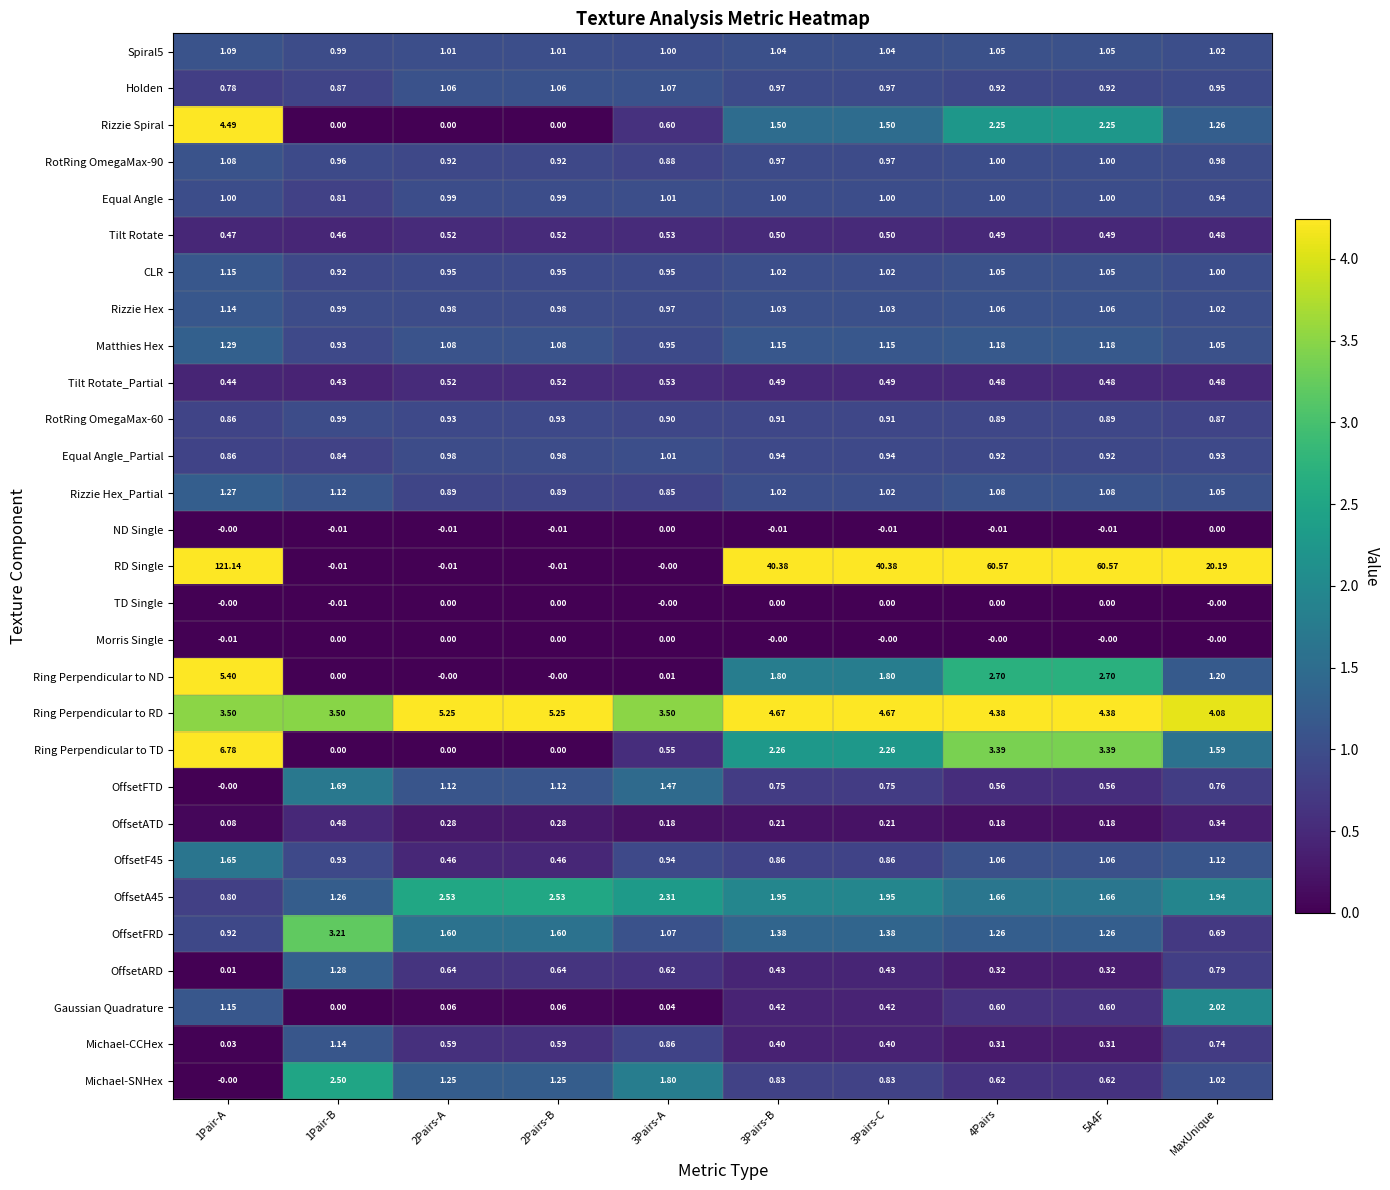

Which series has the largest total across all categories?

RD Single